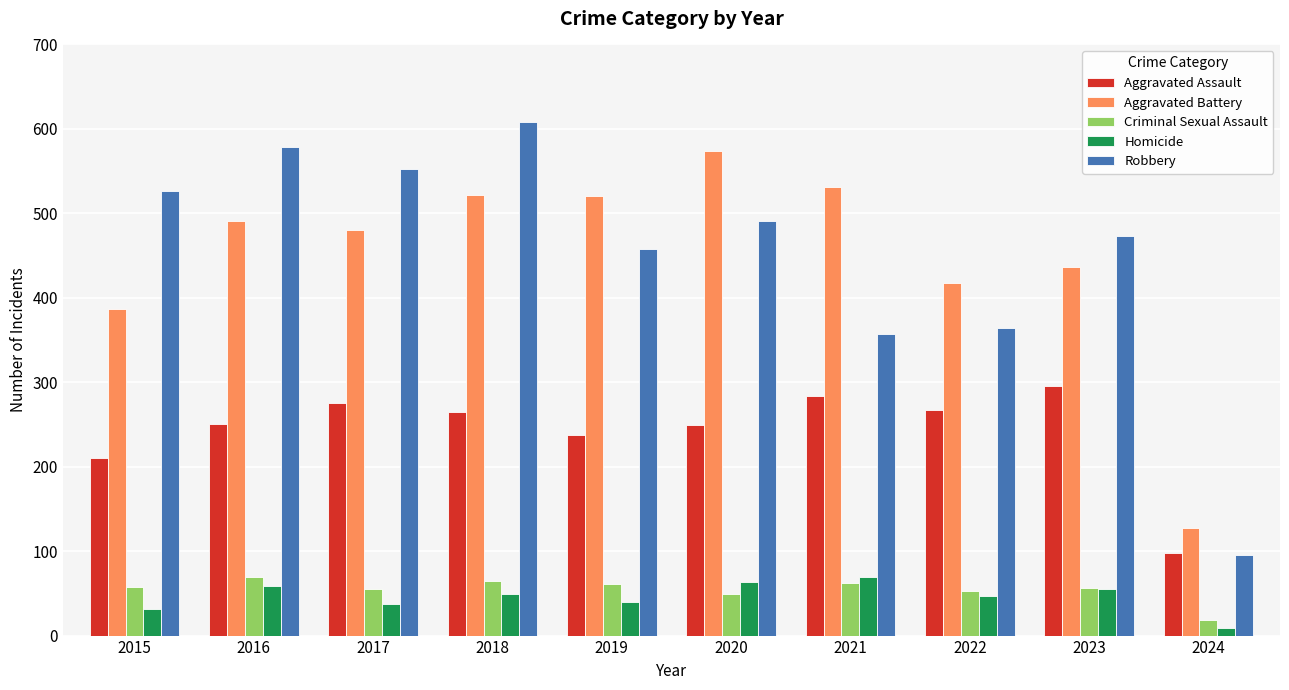

Which series changed the most between 2018 and 2023?

Robbery